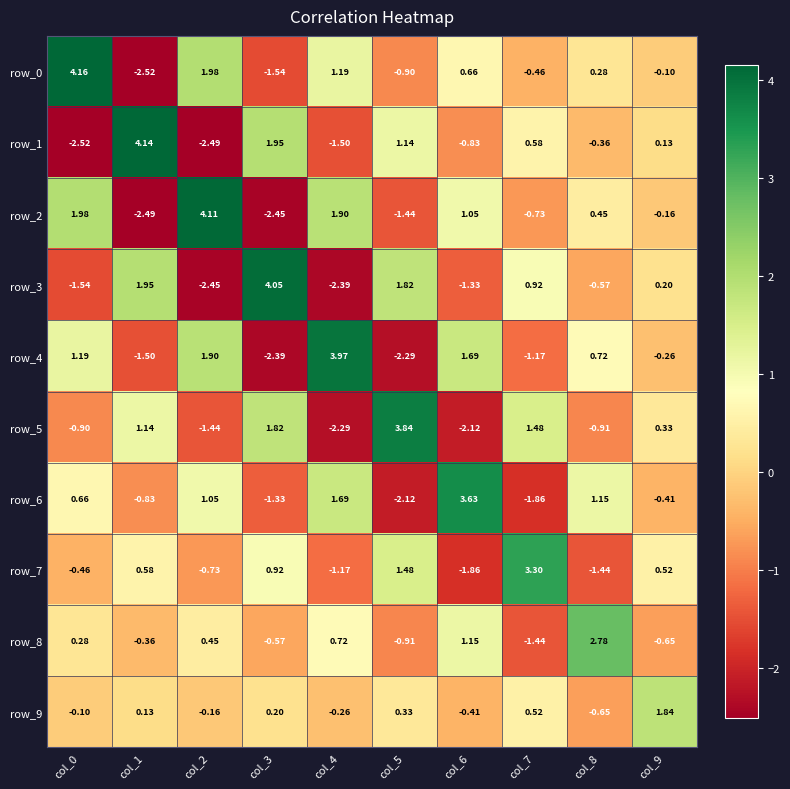

Is it true that row_5 equals 2.1 at col_7?

False